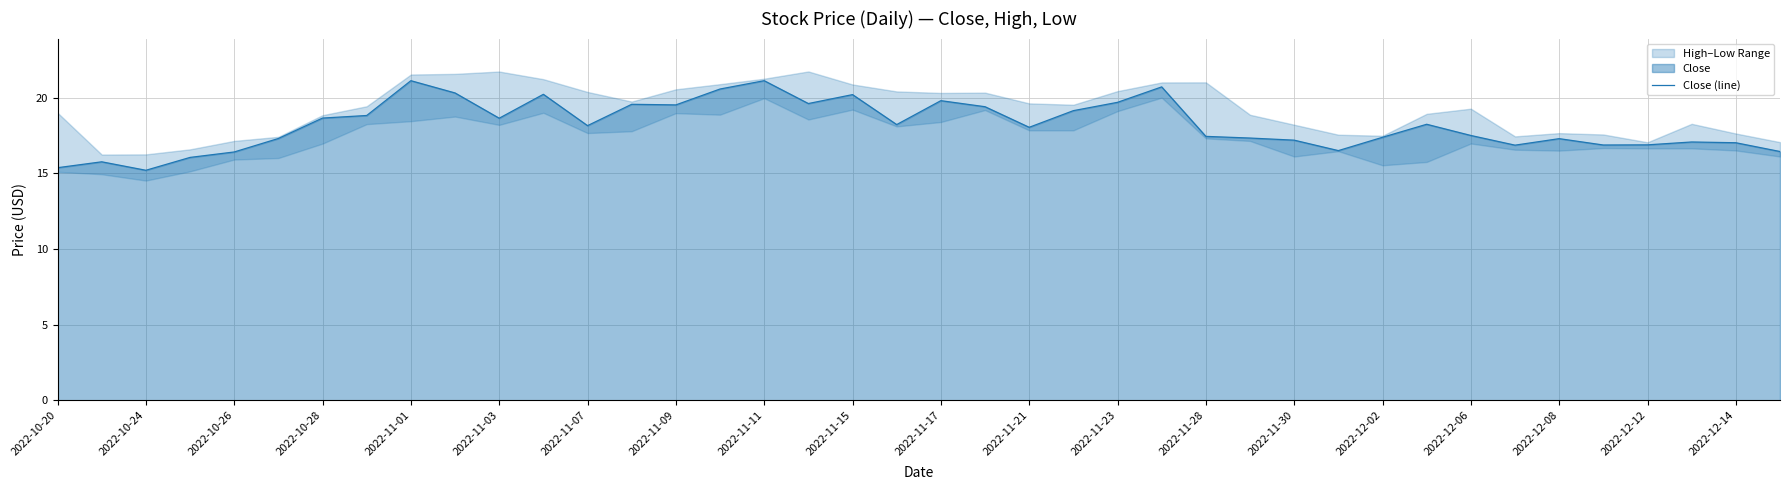

The value of Close (line) at 2022-12-12 is 16.9. True or false?

True